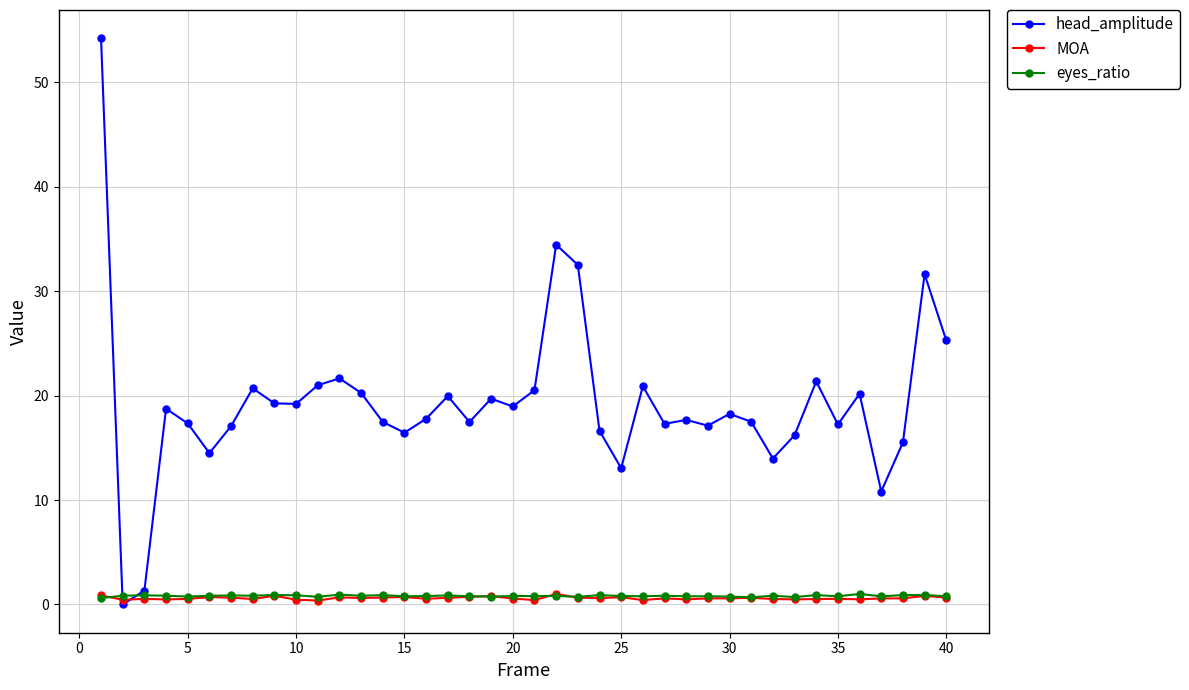

Which series has the largest range (max minus min)?

head_amplitude